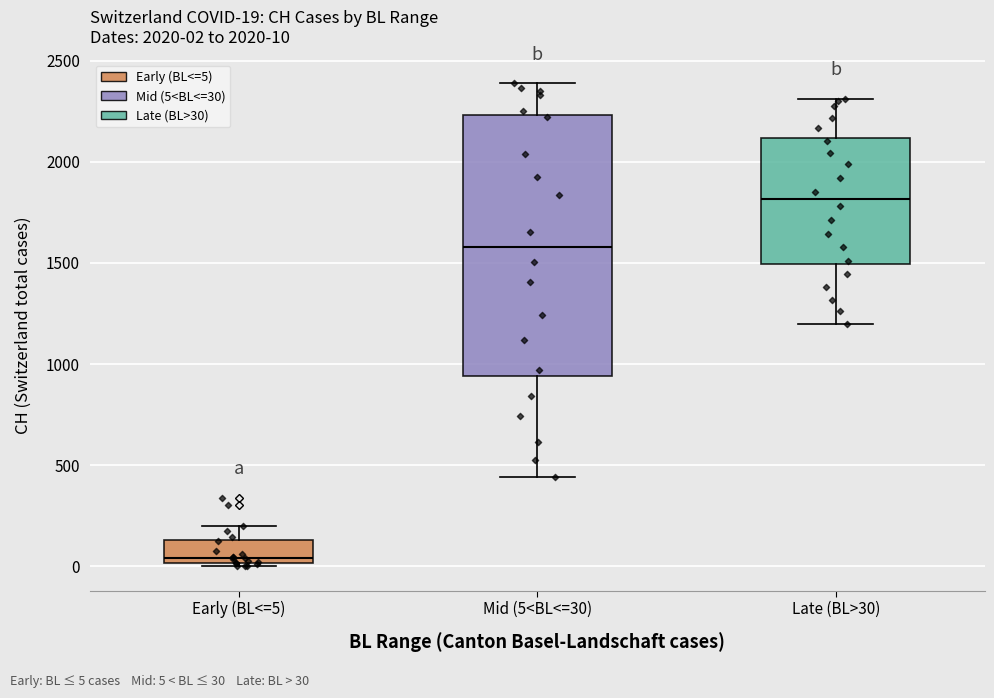

Which box is the tallest, from its lower edge to its upper edge?

Mid (5<BL<=30)